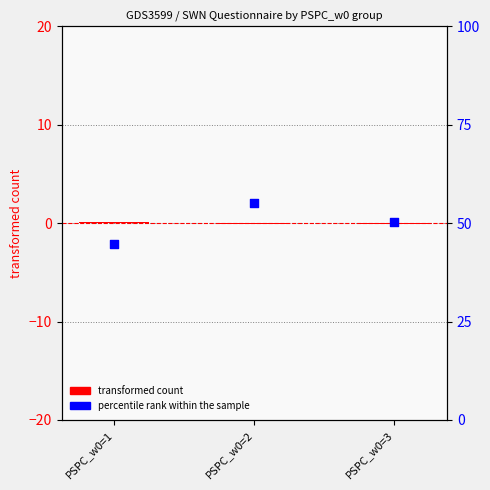

Which series has the widest spread of Y values?

percentile rank within the sample